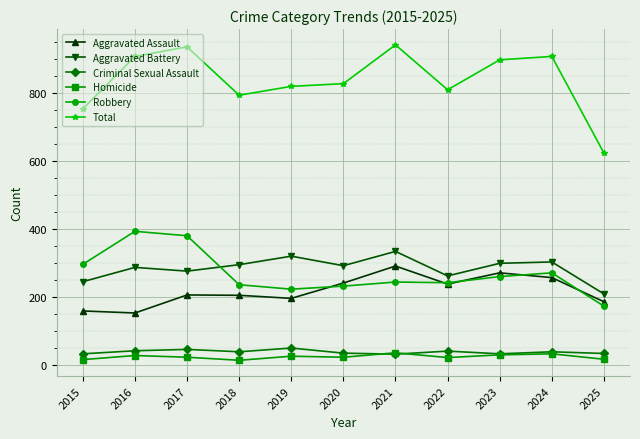

Is this an area chart (filled region under the line)?

No